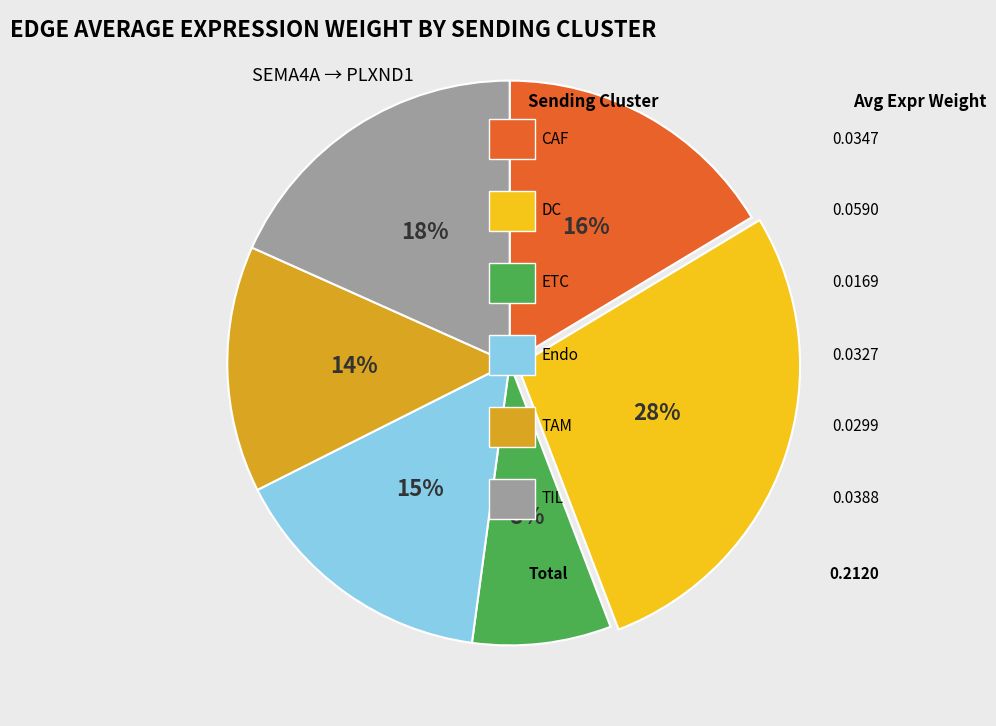

How many segments does this pie chart have?

6